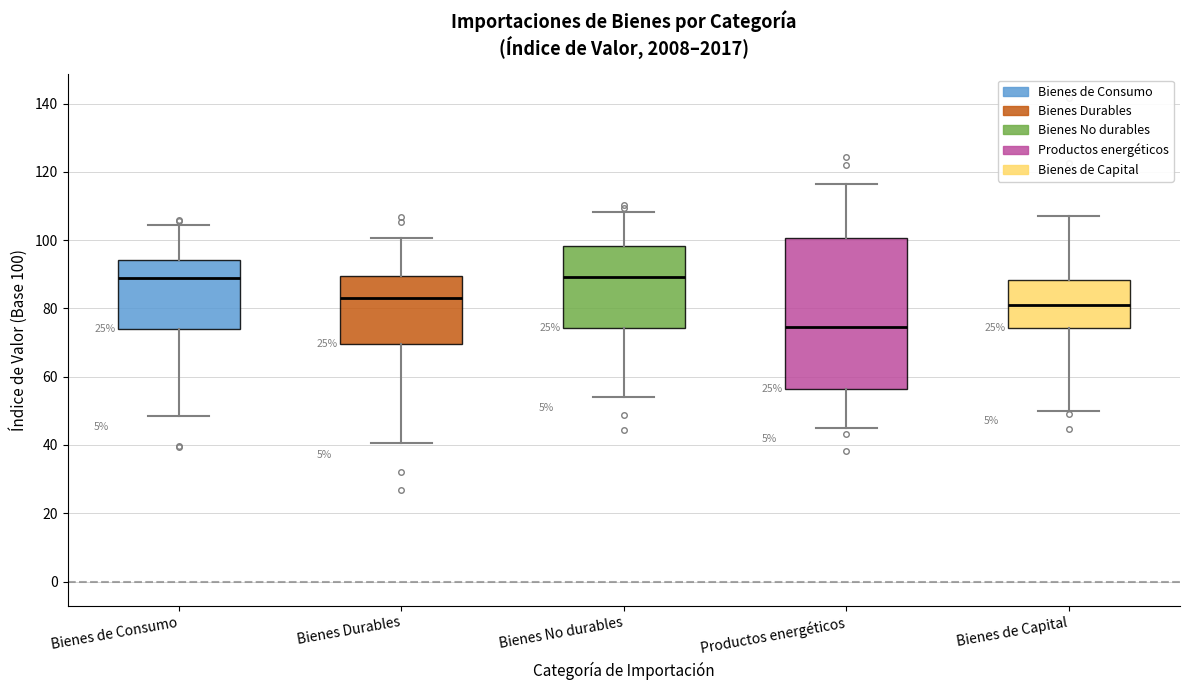

Where does the upper whisker of the box for Bienes No durables end on the y-axis? The values are not printed on the chart, so give them approximately, as read against the axis.

108